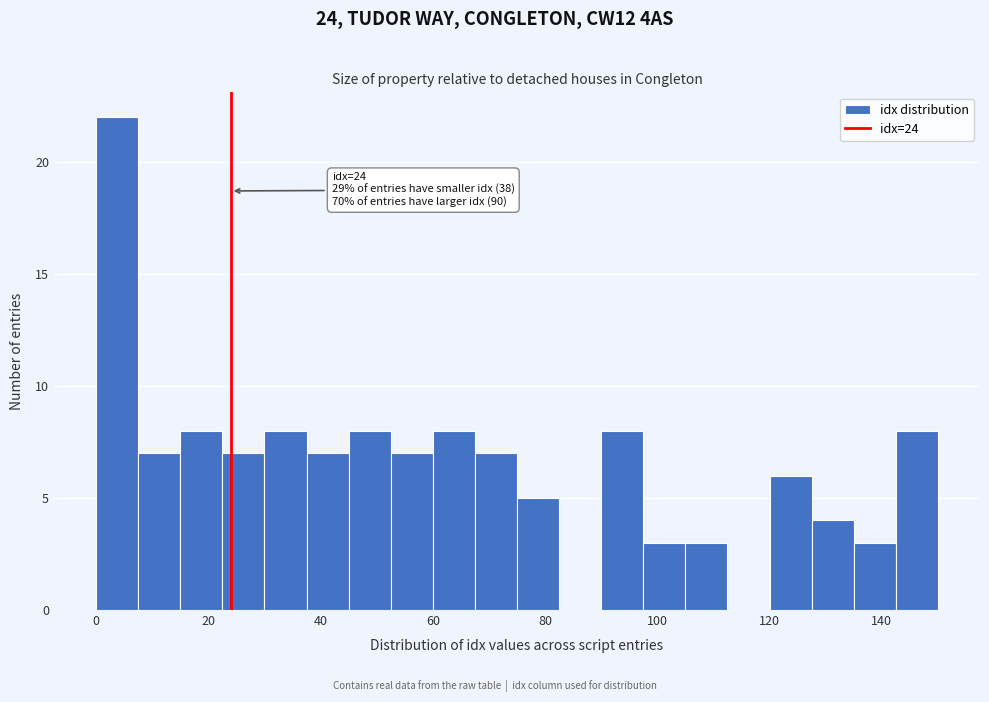

Around what value on the x-axis is the tallest bar? Give the approximate position of its centre, as read against the axis.

4